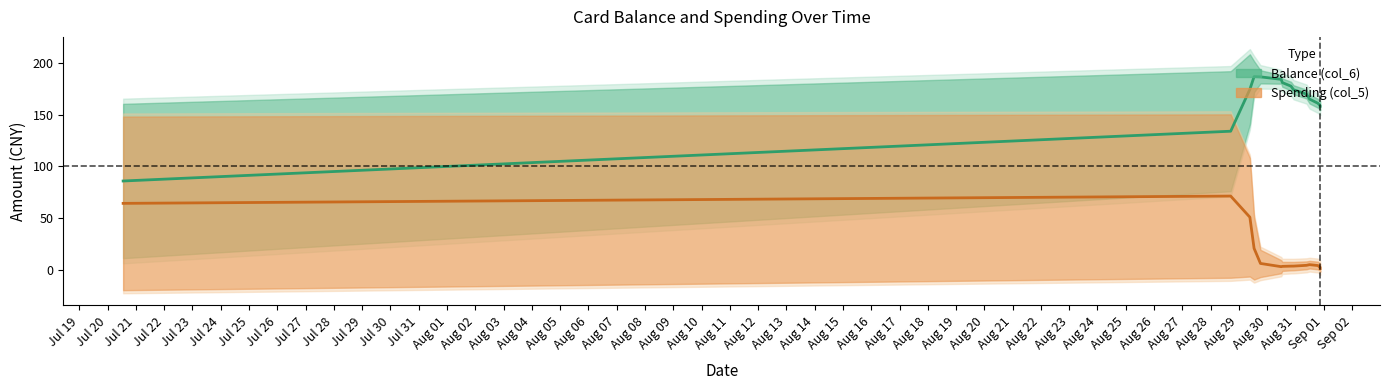

What is the value of the Spending (col_5) point at the 2nd from the left?

71.2